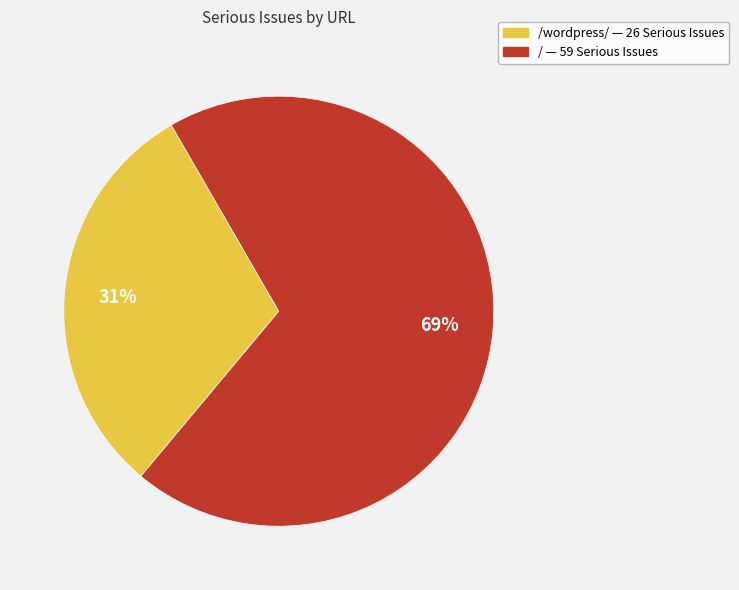

To the nearest percent, what is the average slice percentage?

50%